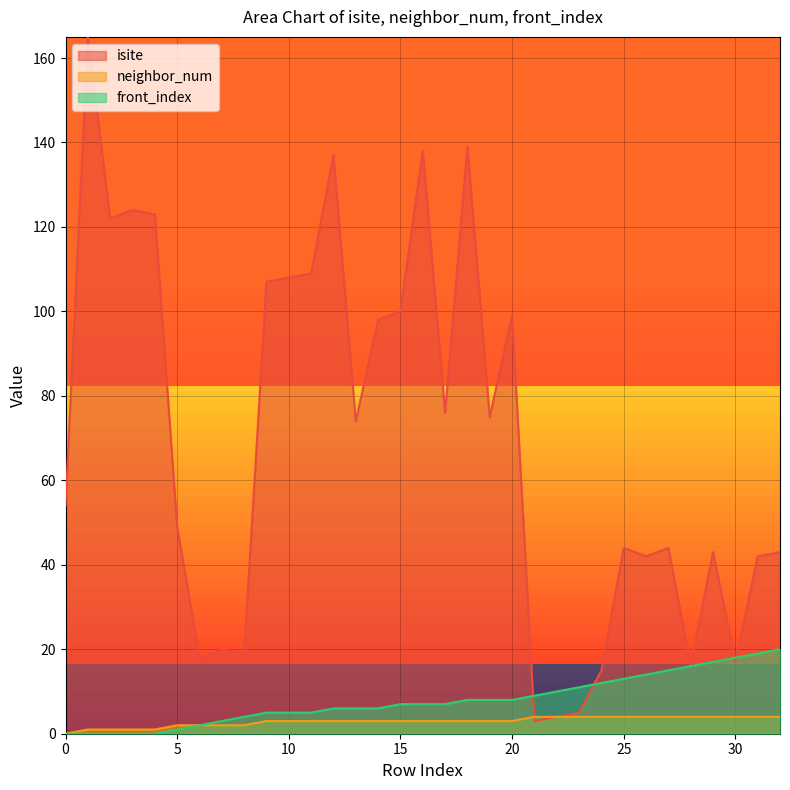

Where do isite and front_index first cross each other?

20 and 21